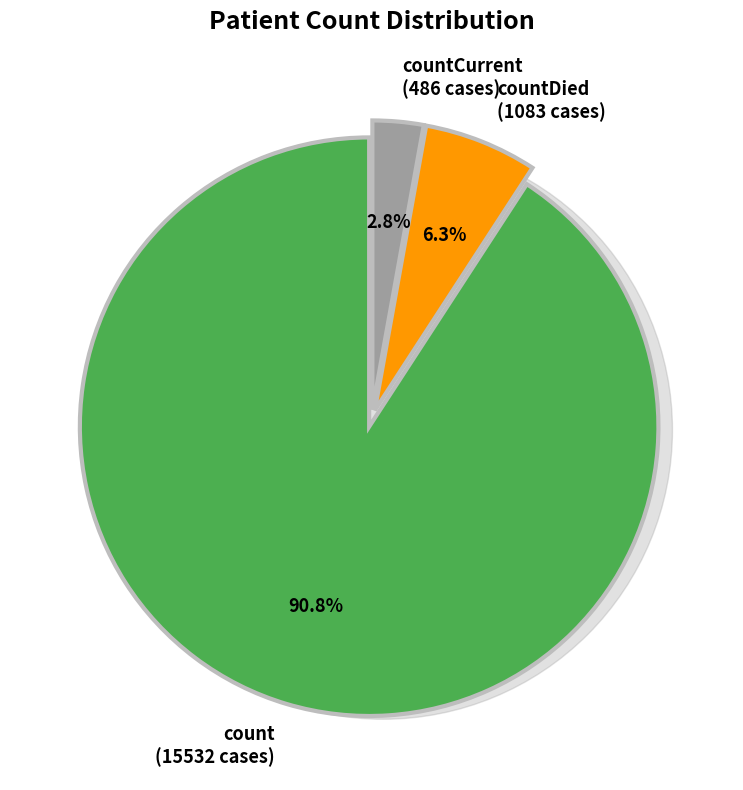

Which slice is the largest?

count